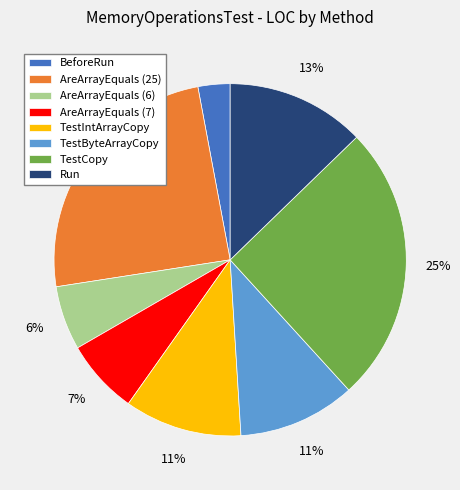

To the nearest percent, what is the combined percentage of TestByteArrayCopy and TestCopy?

36%